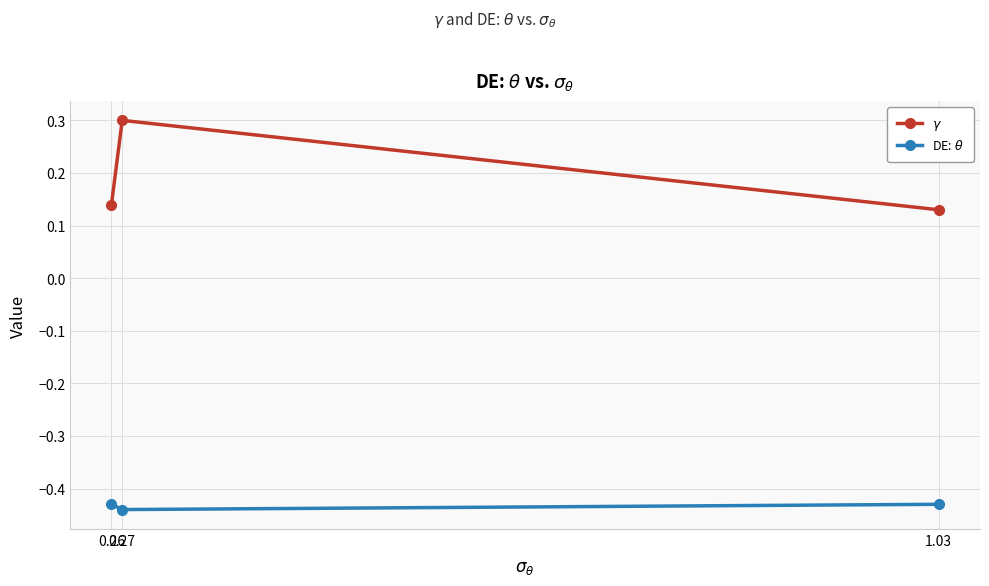

How many $\gamma$ values are between 0 and 1?

3